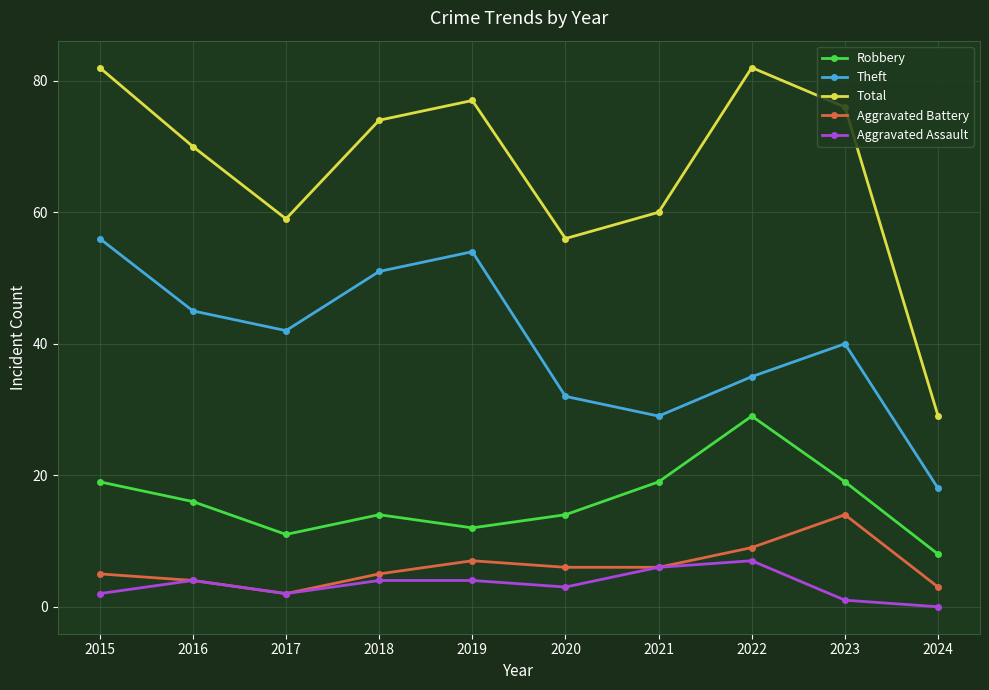

Which series has the largest total across all categories?

Total